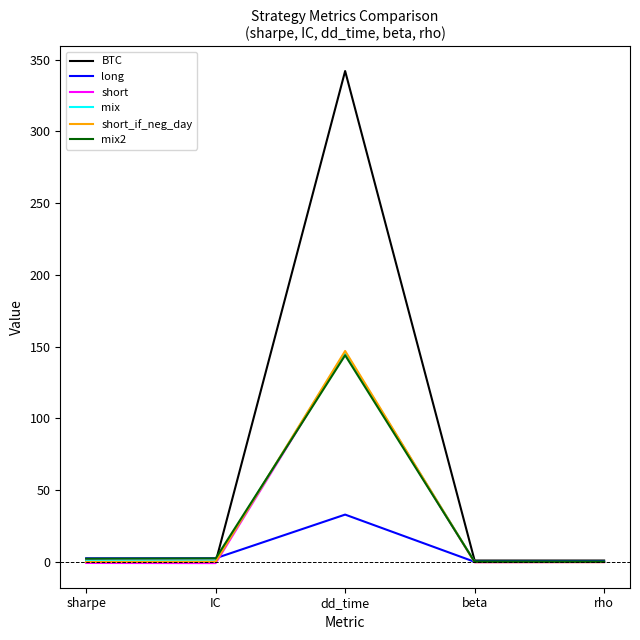

Which series has the widest spread of values?

BTC